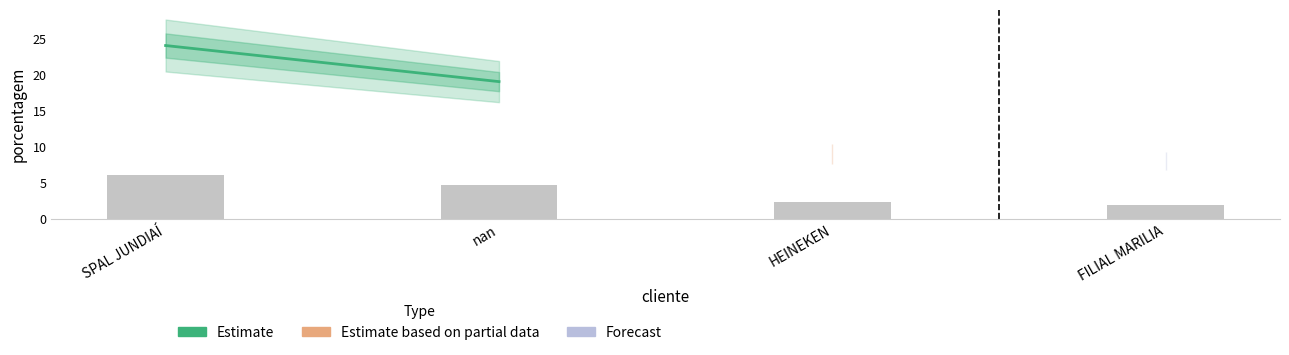

Approximately how many times larger is the value at SPAL JUNDIAÍ compared to nan?

1.3